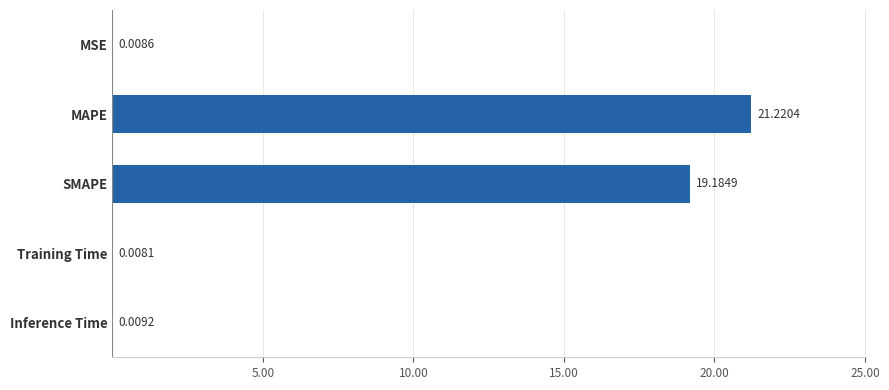

What is the change in value from MSE to MAPE?

+21.2